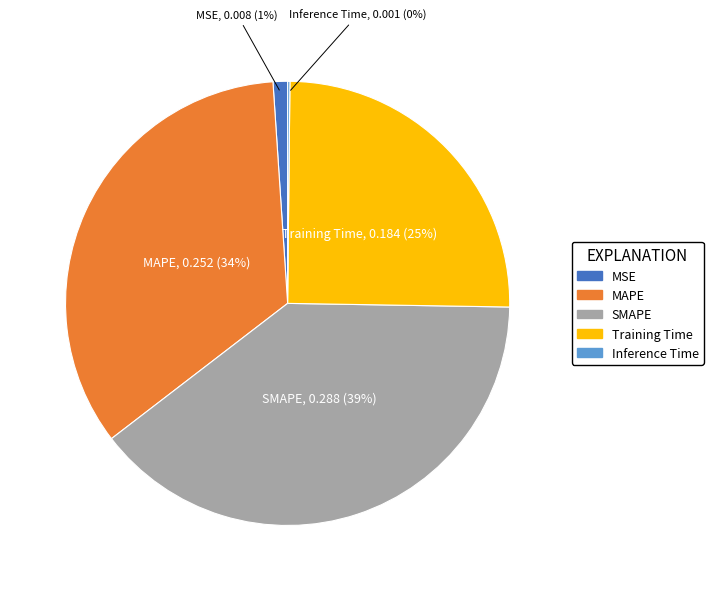

To the nearest percent, what is the difference between the largest and smallest slice percentages?

39%